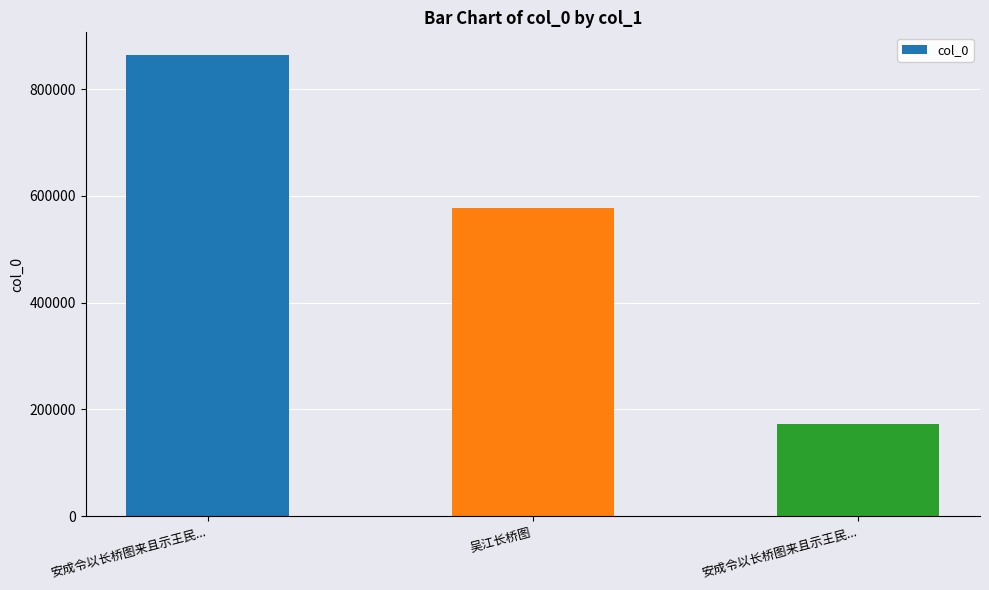

What is the value of the 1st bar from the left?

863049